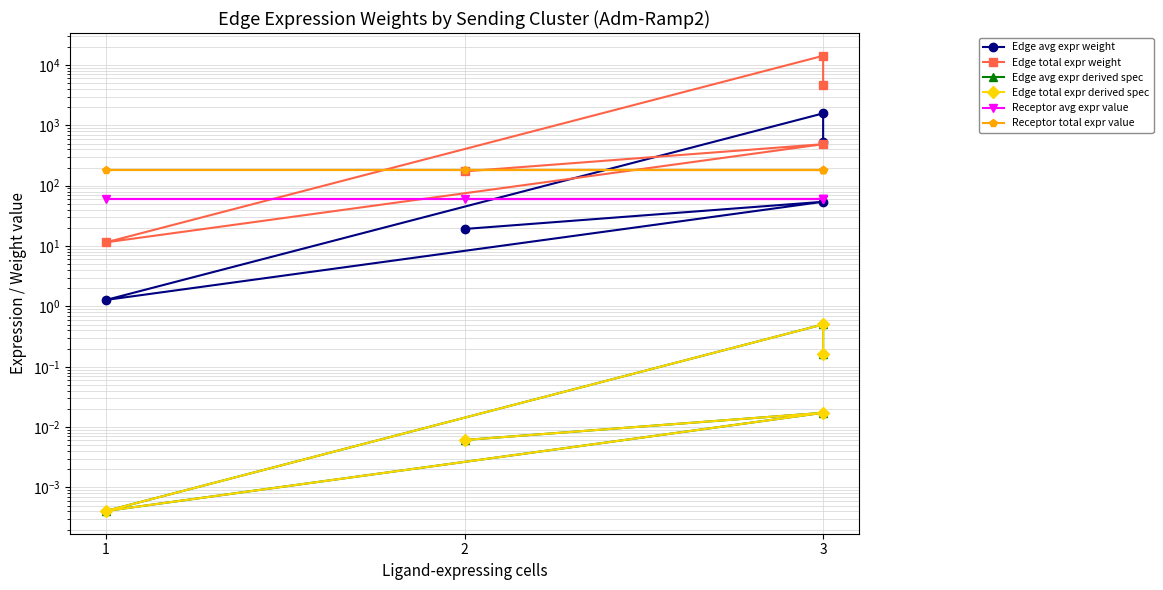

How many interior local peaks does the Edge avg expr weight series have?

2